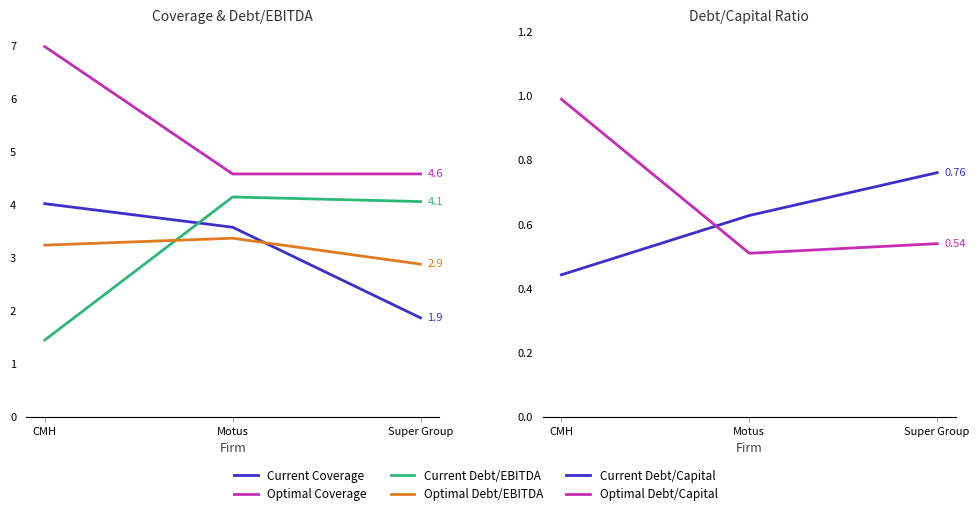

Which category has the highest value across all series?

CMH